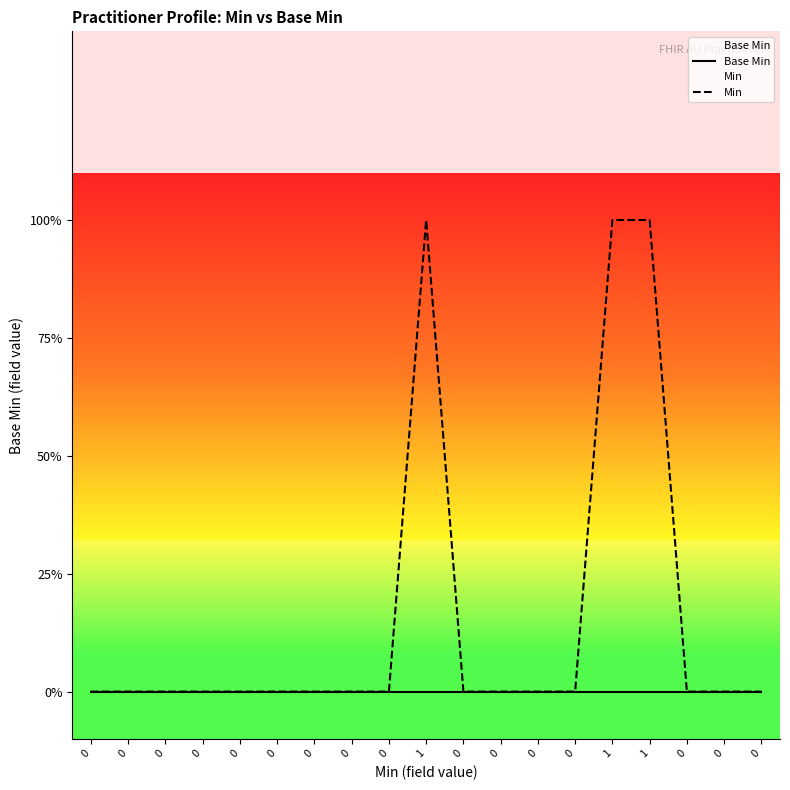

Reading left to right, what are all the values shown in this chart?

Base Min: 0	0	0	0	0	0	0	0	0	0	0	0	0	0	0	0	0	0	0
Min: 0	0	0	0	0	0	0	0	0	1	0	0	0	0	1	1	0	0	0